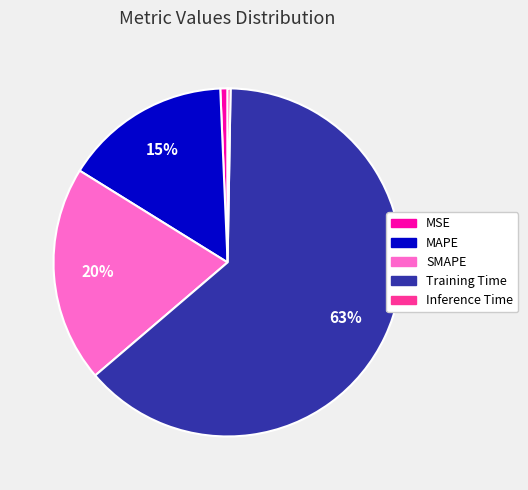

What is the majority slice?

Training Time